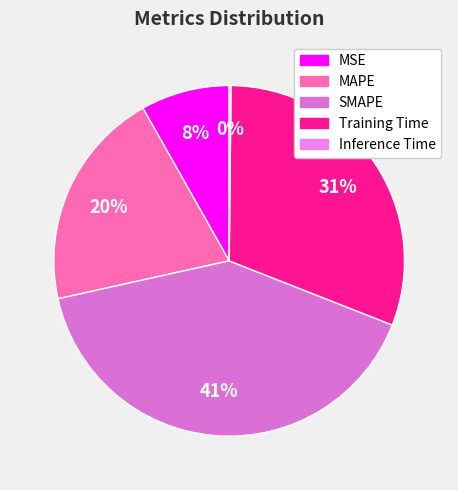

Which category has the smallest portion of the pie?

Inference Time